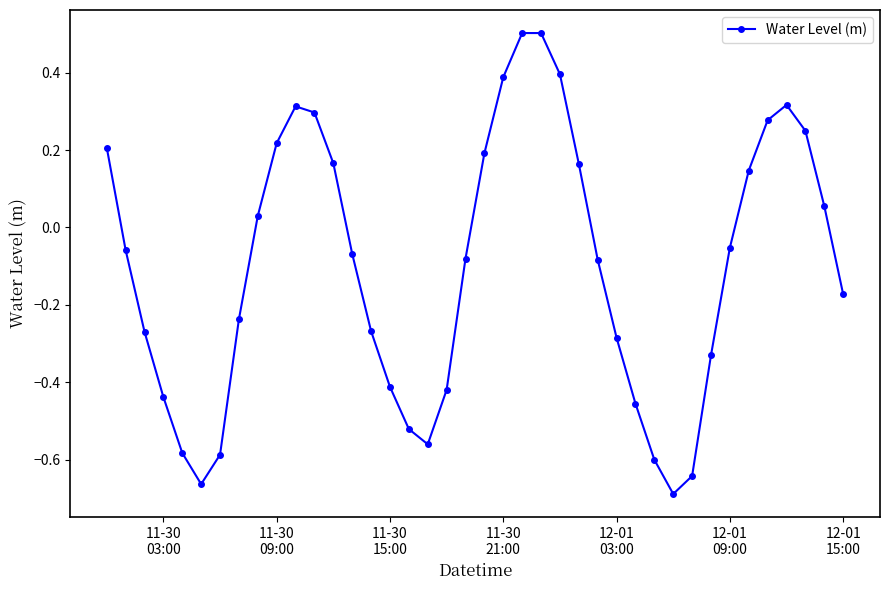

Count the number of values greater than 0.

17